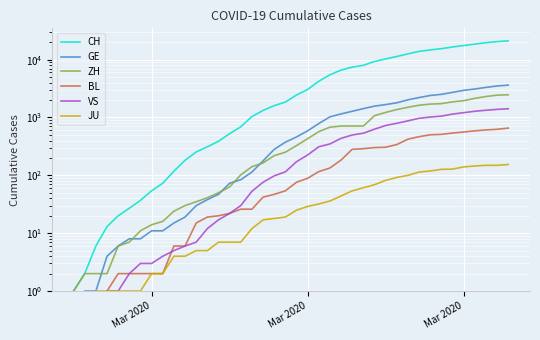

The value of BL at 20 is 116. True or false?

False